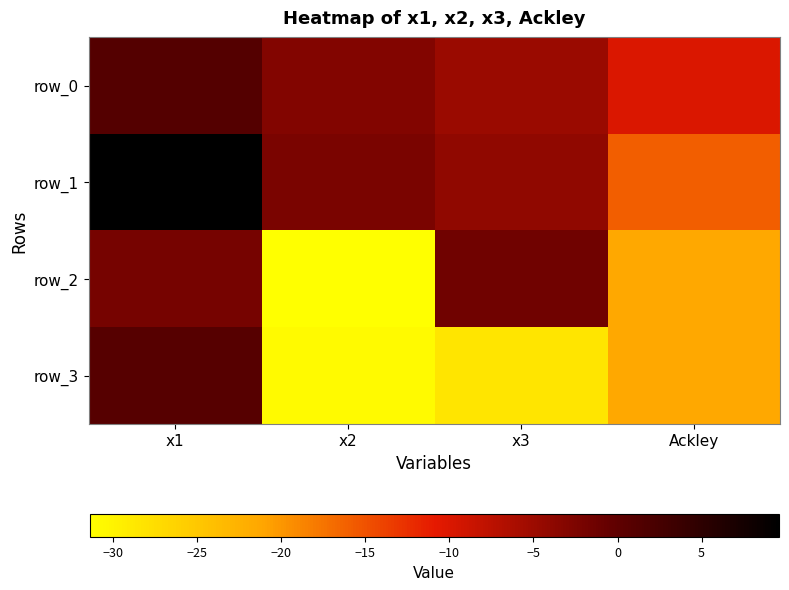

Reading right to left, what are all the values shown in this chart?

row_0: -10.1	-4.9	-3.0	1.1
row_1: -15.9	-4.1	-2.3	9.6
row_2: -21.4	-1.6	-31.4	-2.0
row_3: -21.4	-28.5	-30.9	0.8